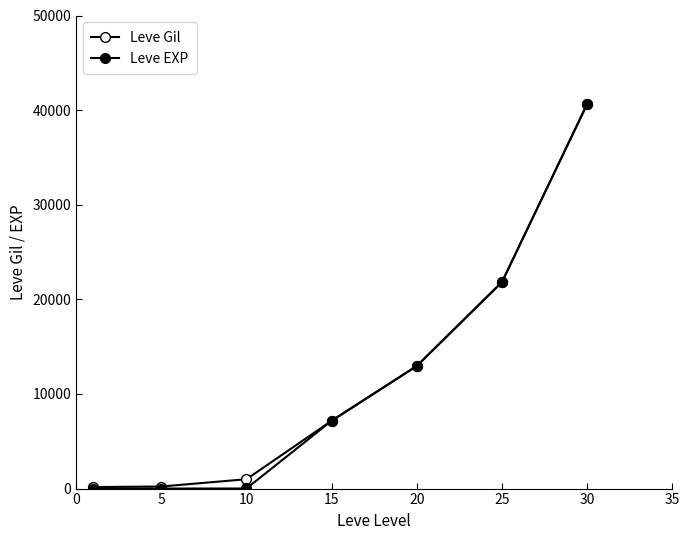

Does the chart have visible grid lines?

No